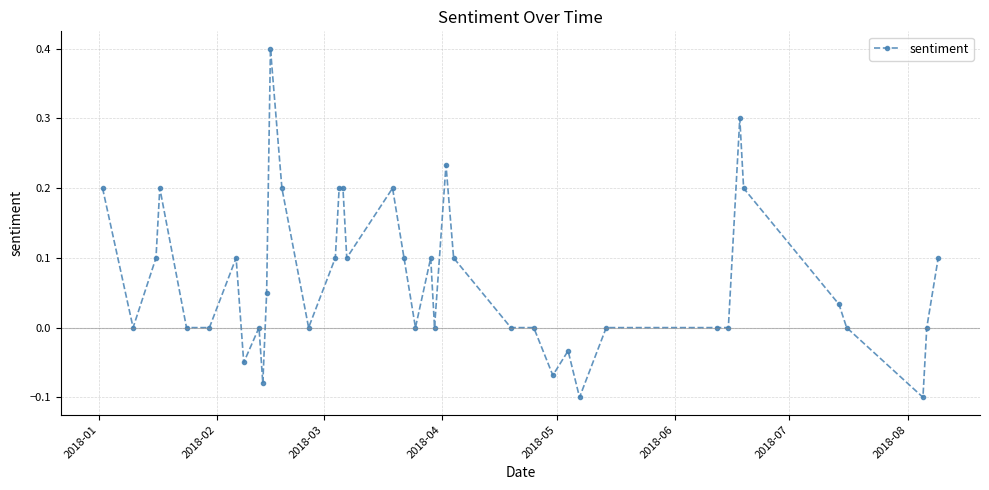

What is the maximum value shown in the chart?

0.4